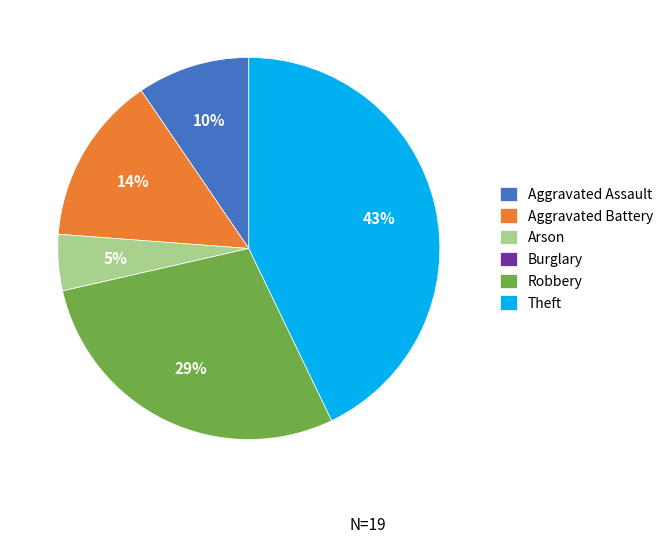

To the nearest percent, what percentage of the pie is Aggravated Battery?

14%